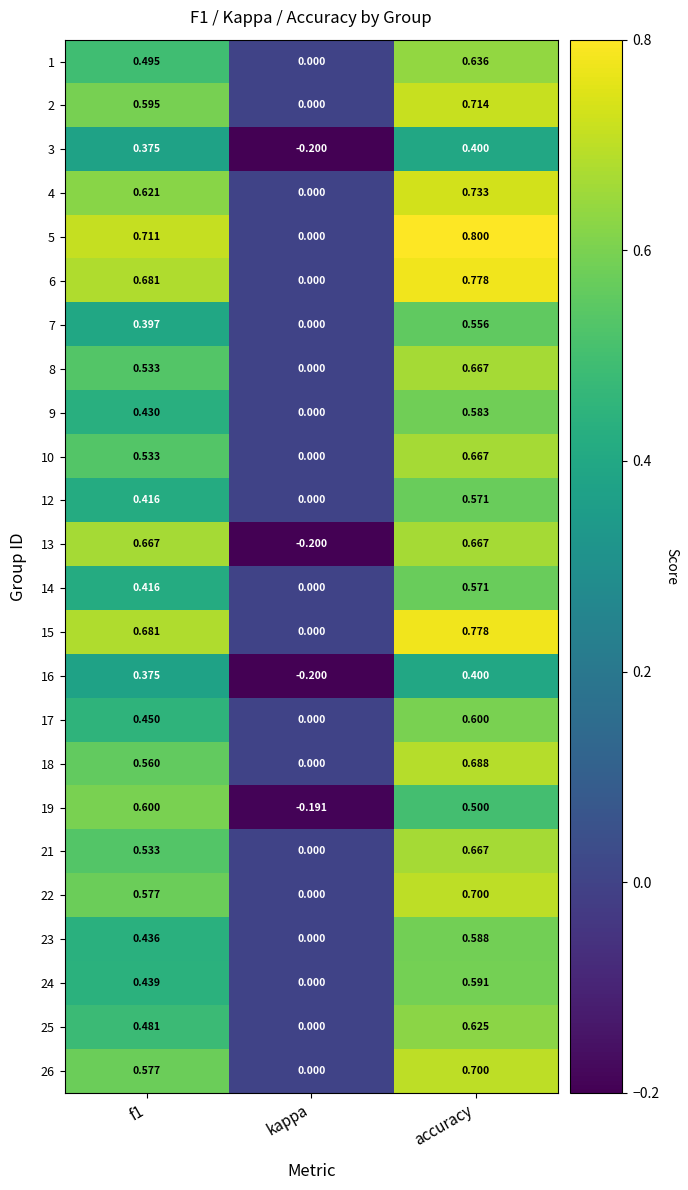

At which category is the sum across all series the highest?

accuracy